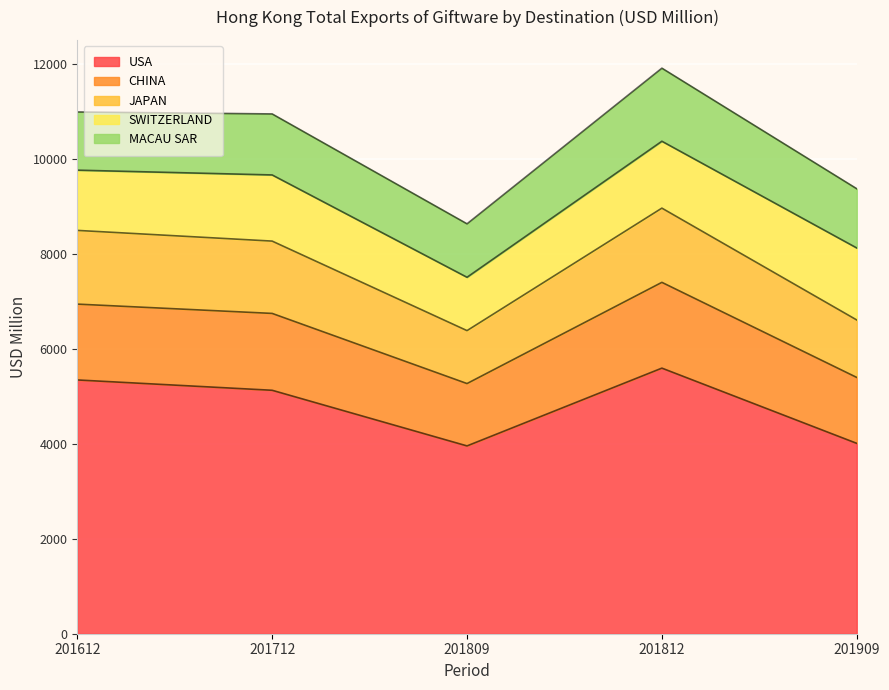

At which category does JAPAN reach its first local peak?

201812